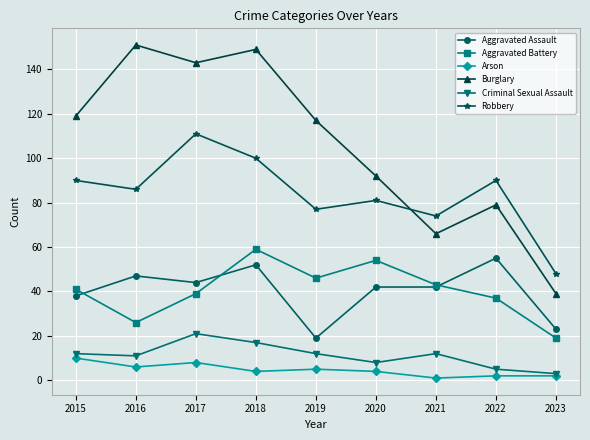

True or false: Criminal Sexual Assault and Robbery cross at least once.

False